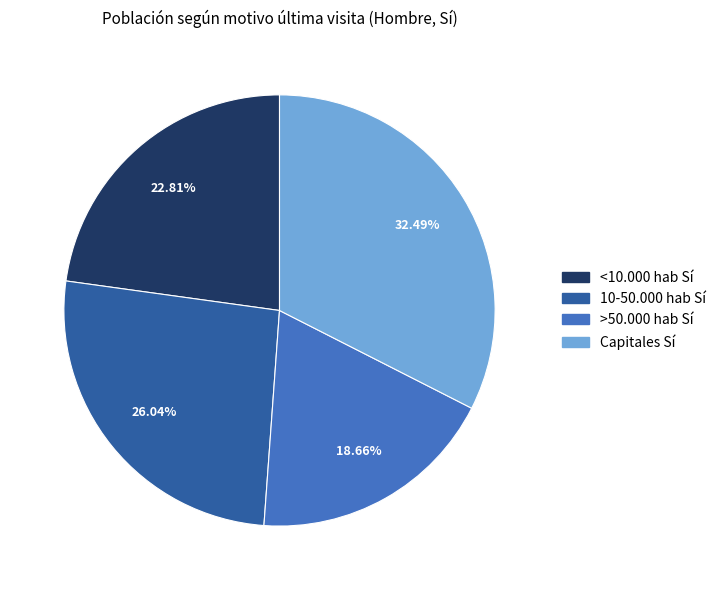

Is it true that >50.000 hab Sí is 19% of the pie?

True